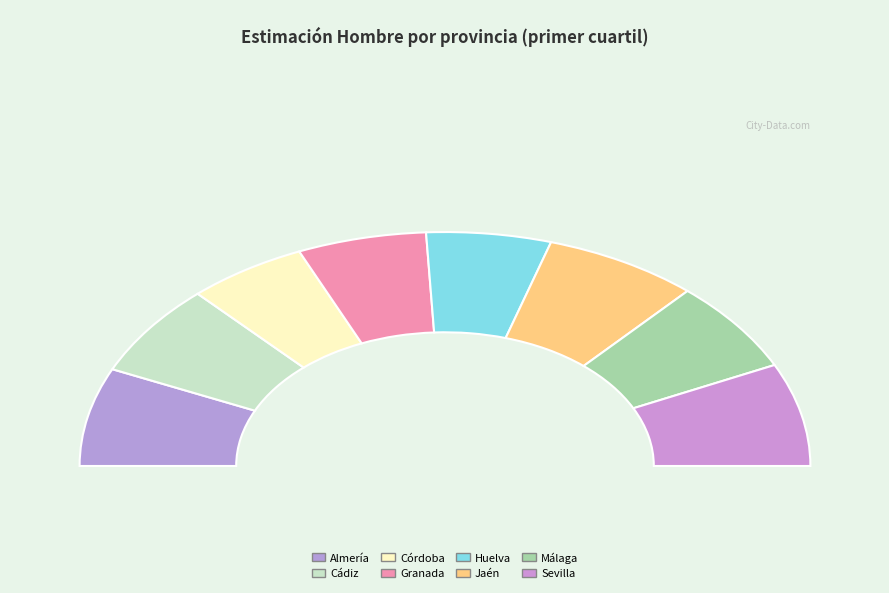

Does any single category account for the majority?

No